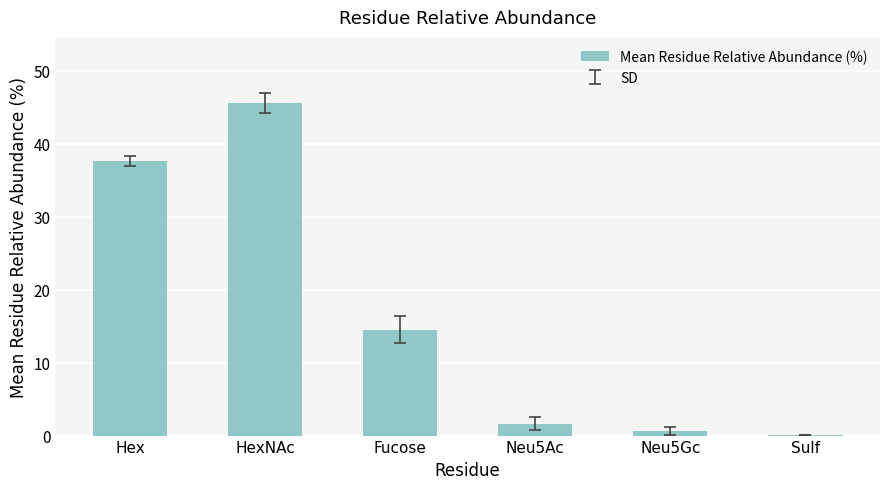

Reading right to left, what are all the values shown in this chart?

Sulf=0.1	Neu5Gc=0.6	Neu5Ac=1.6	Fucose=14.5	HexNAc=45.5	Hex=37.6